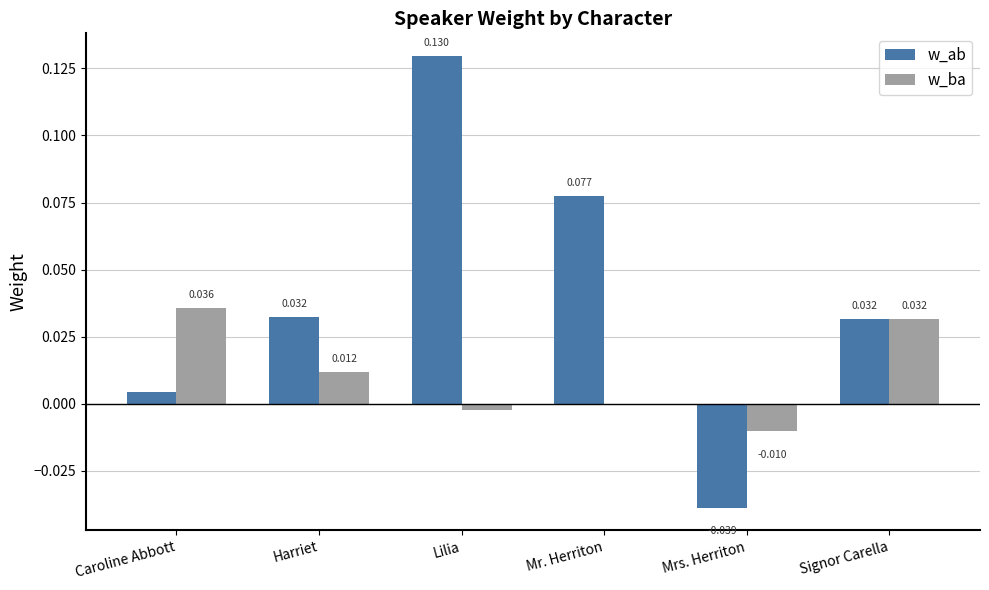

Which series has the widest spread of values?

w_ab